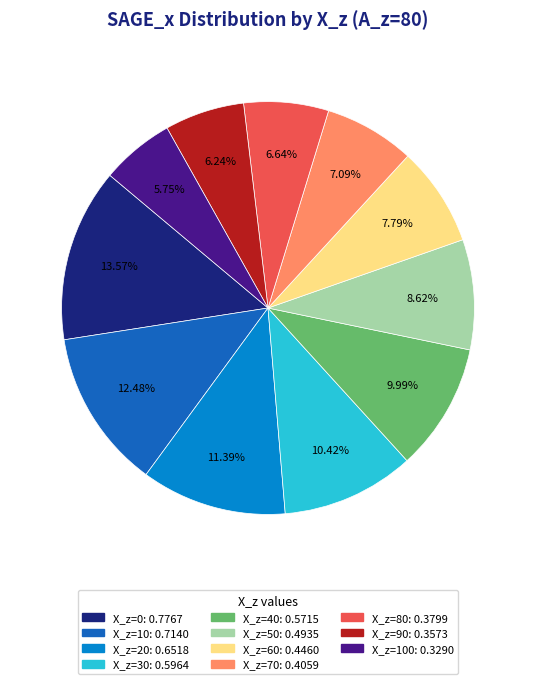

Is there a majority slice in this chart?

No